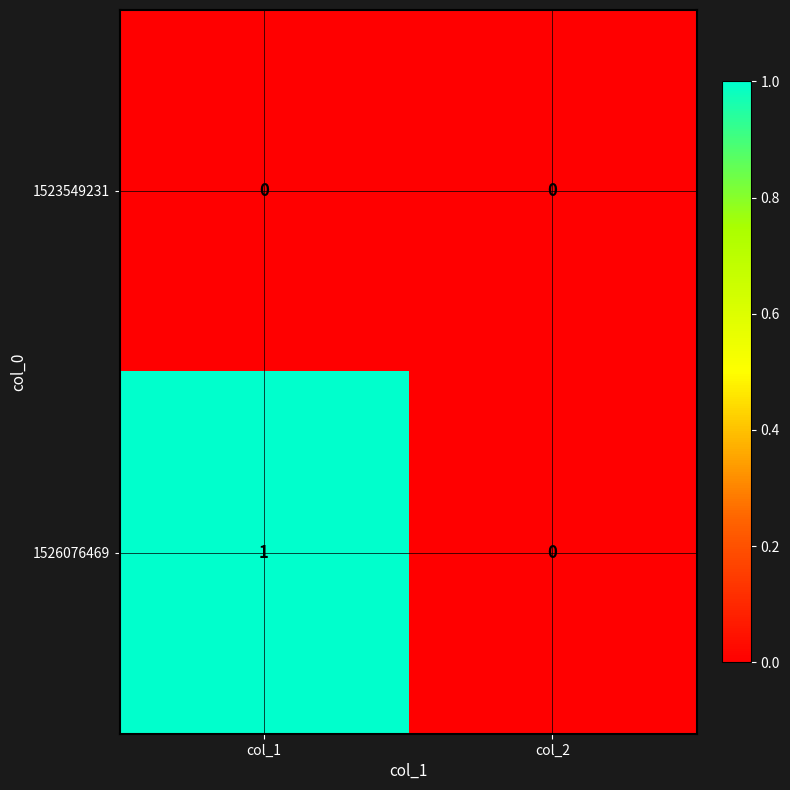

Reading left to right, extract all data points from this chart.

1523549231: col_1=0	col_2=0
1526076469: col_1=1	col_2=0